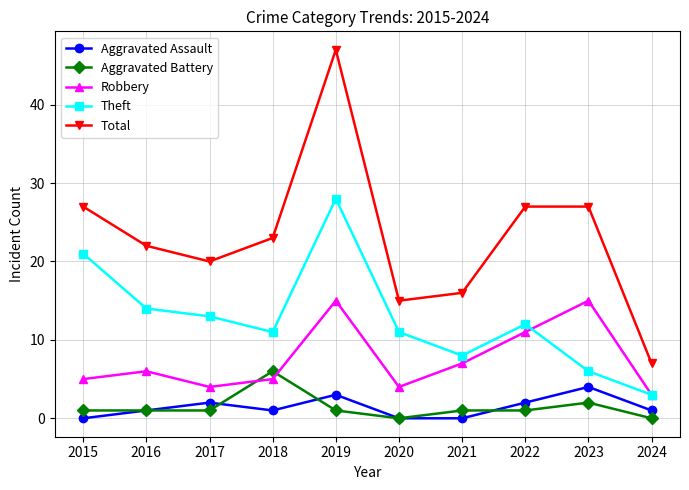

What is the spread (max minus min) of values at 2023?

25